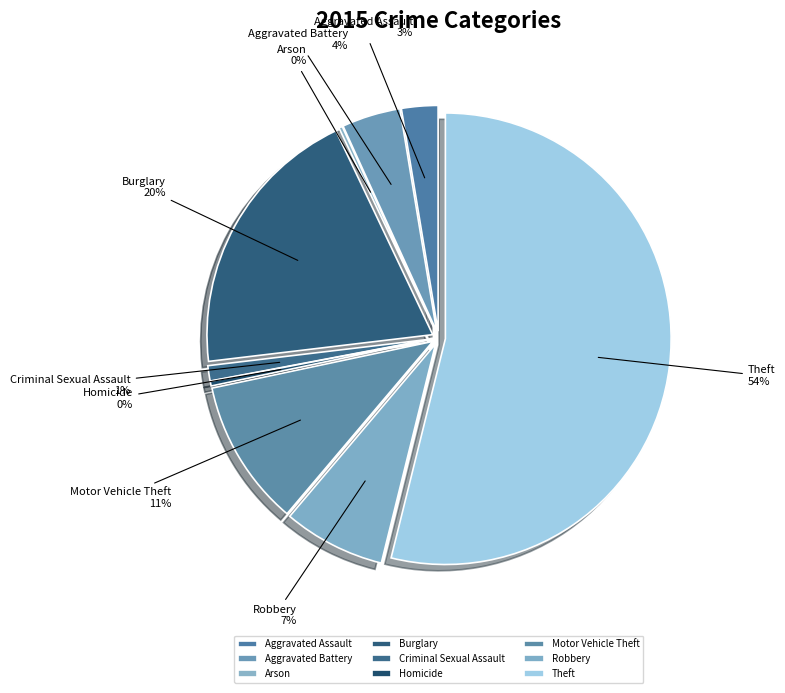

Is there any slice that represents more than half of the pie?

Yes